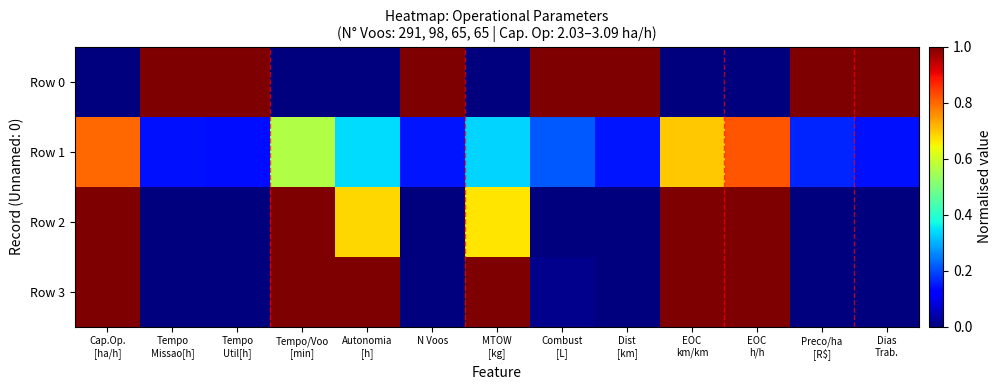

At which category is the sum across all series the highest?

EOC
h/h